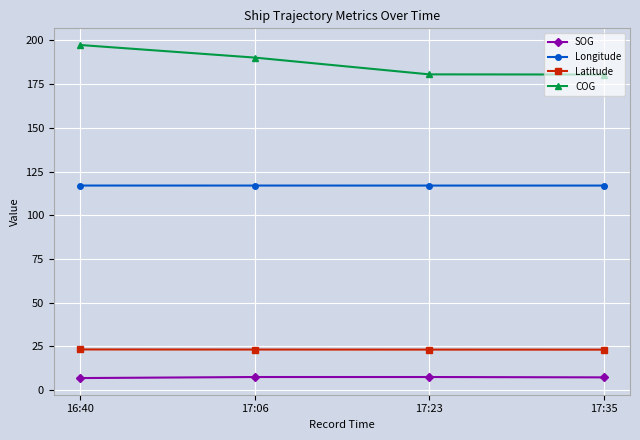

What is the maximum value for SOG?

7.5